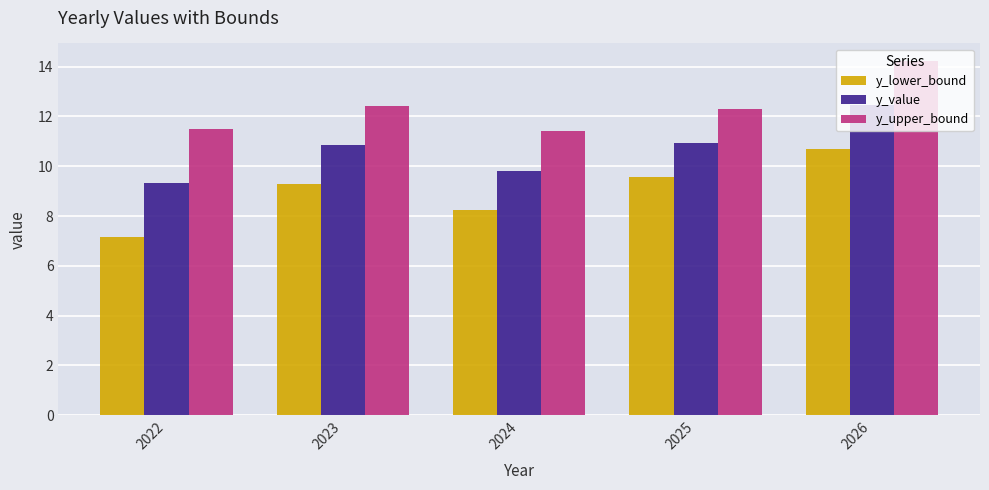

At 2022, list the series in order from largest to smallest.

y_upper_bound, y_value, y_lower_bound